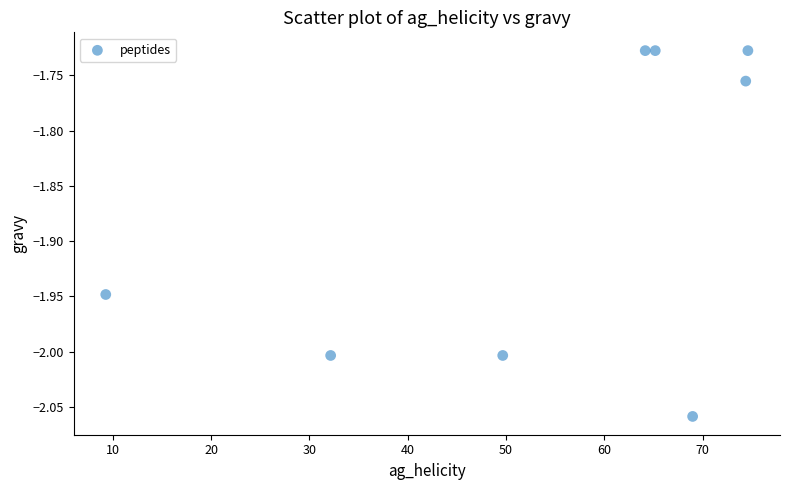

What is the range of X values (max minus min)?

65.3